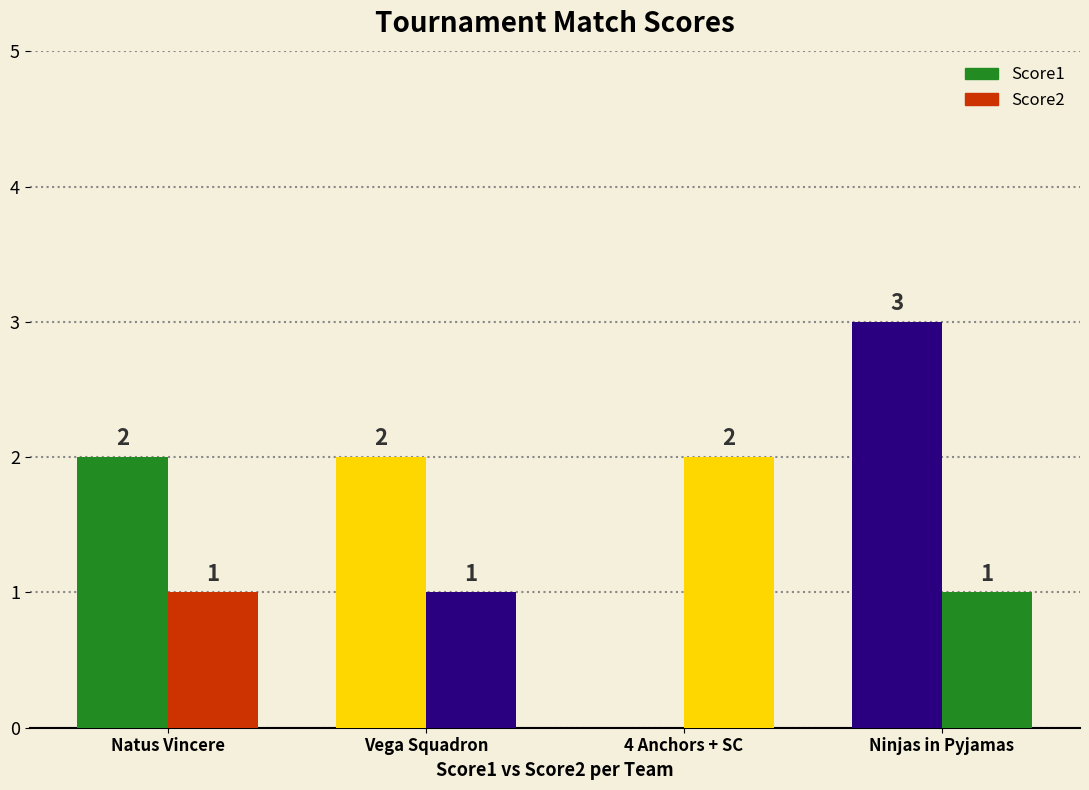

Count the number of categories in the chart.

4